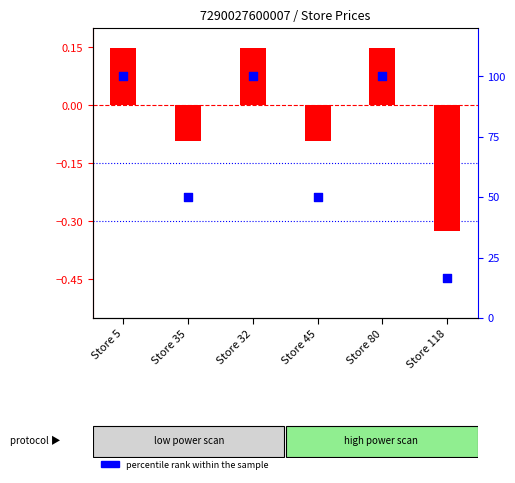

At how many categories does at least one series exceed 51?

3